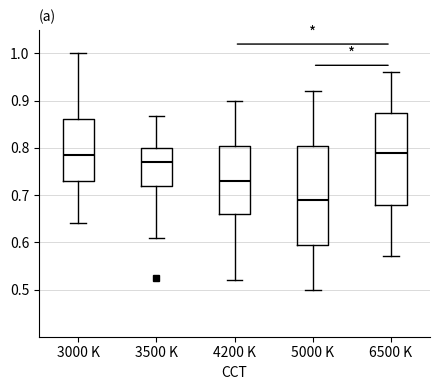

Comparing the boxes themselves (not the whiskers), which one is the tallest?

5000 K